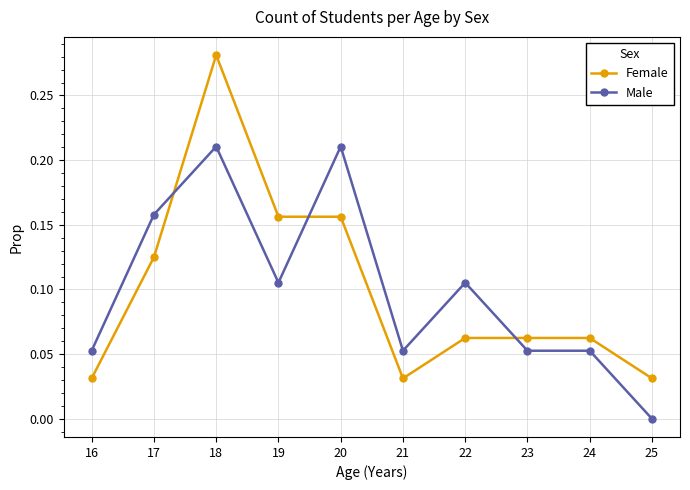

What is the sum of all Female values?

1.0